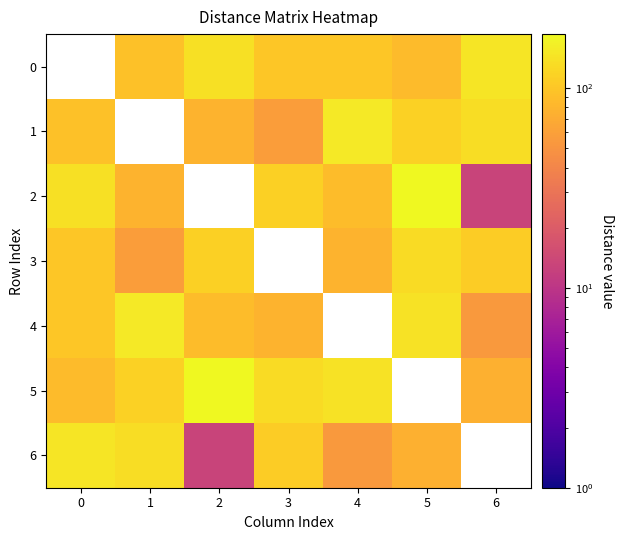

What is the spread (max minus min) of values at 1?

95.0